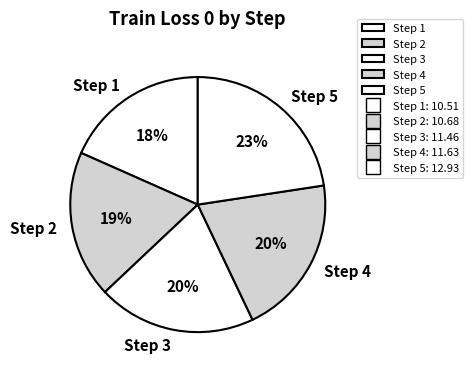

To the nearest percent, what is the difference between the Step 4 and Step 1 slice percentages?

2%